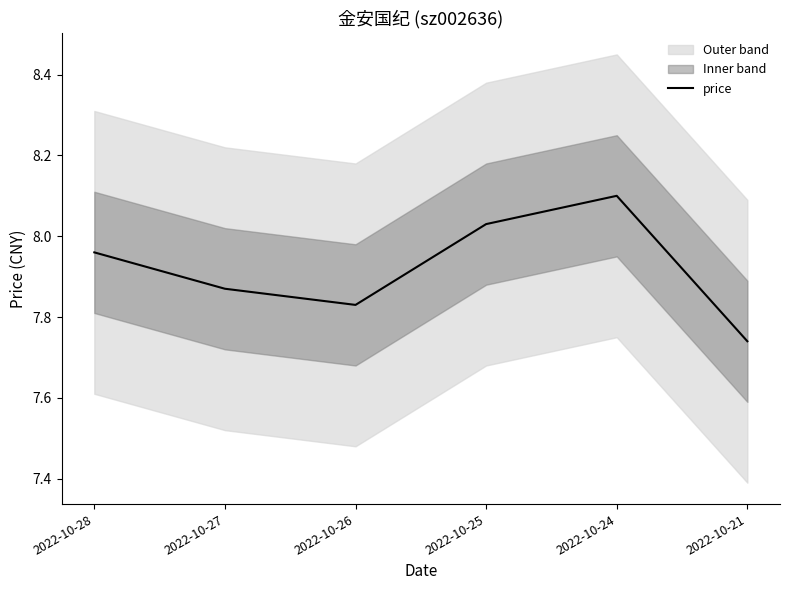

How many lines are shown in the chart?

1